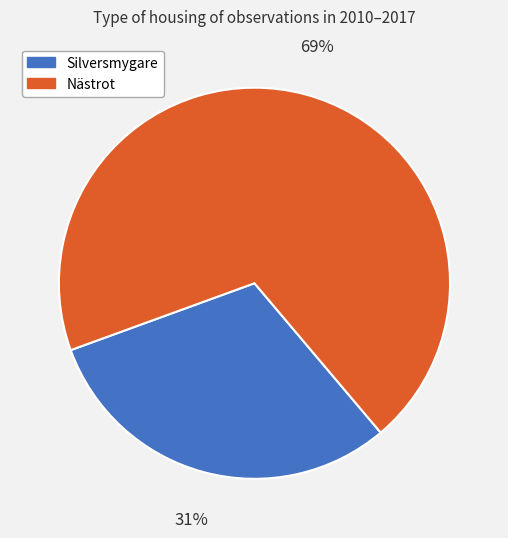

To the nearest percent, what is the average slice percentage?

50%